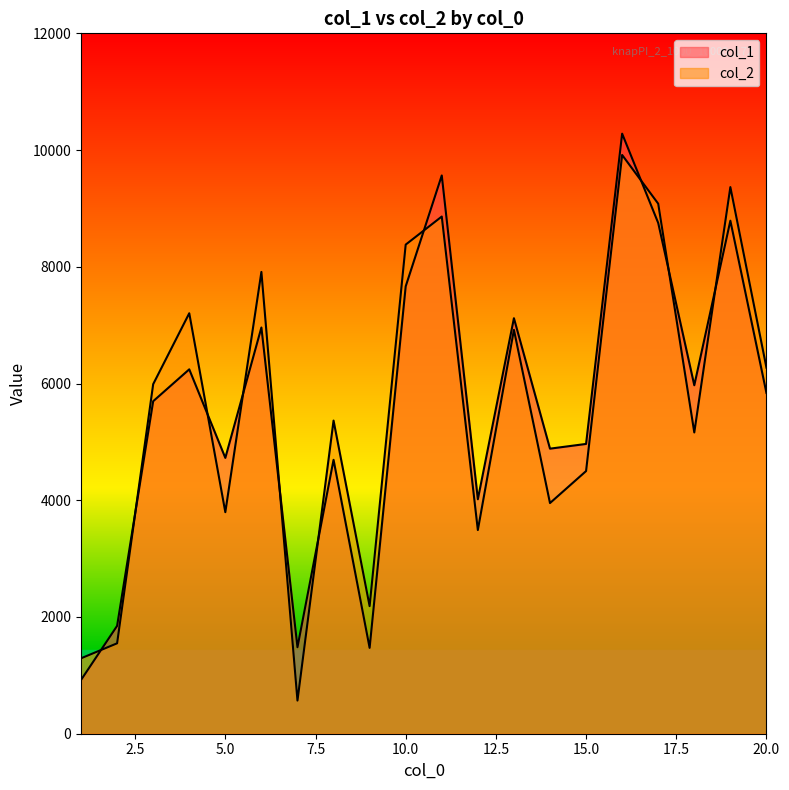

What value does the col_1 series have at 7, to the nearest 10?

1480